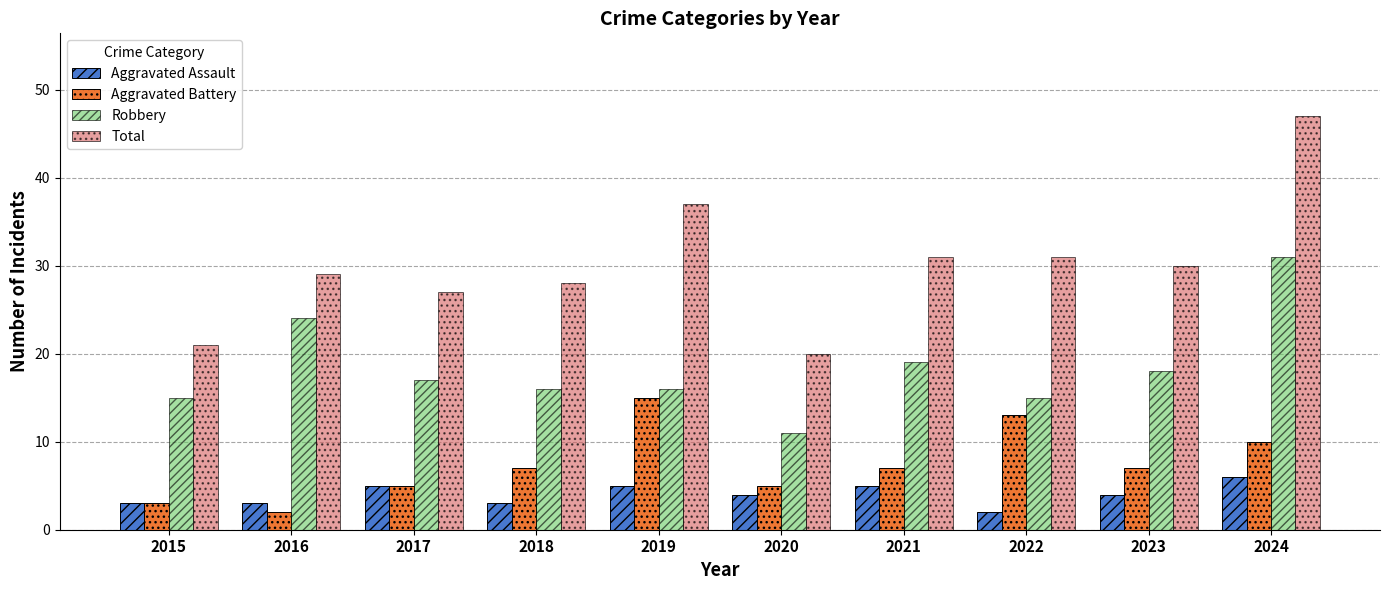

Which series changed the most between 2019 and 2021?

Aggravated Battery